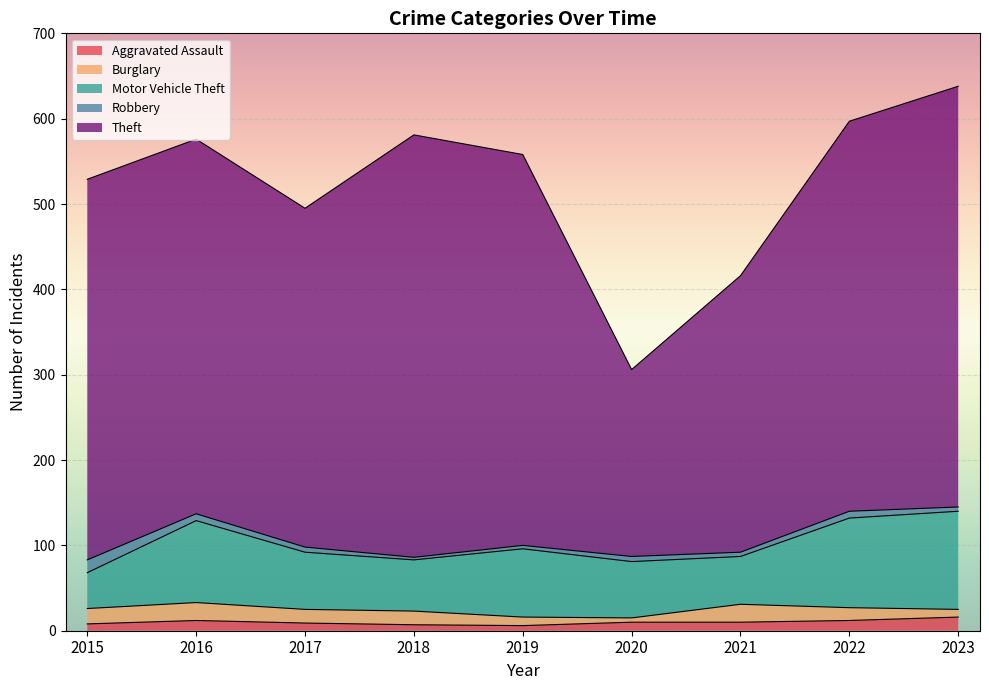

After their last crossing, which series has the higher values: Burglary or Robbery?

Burglary